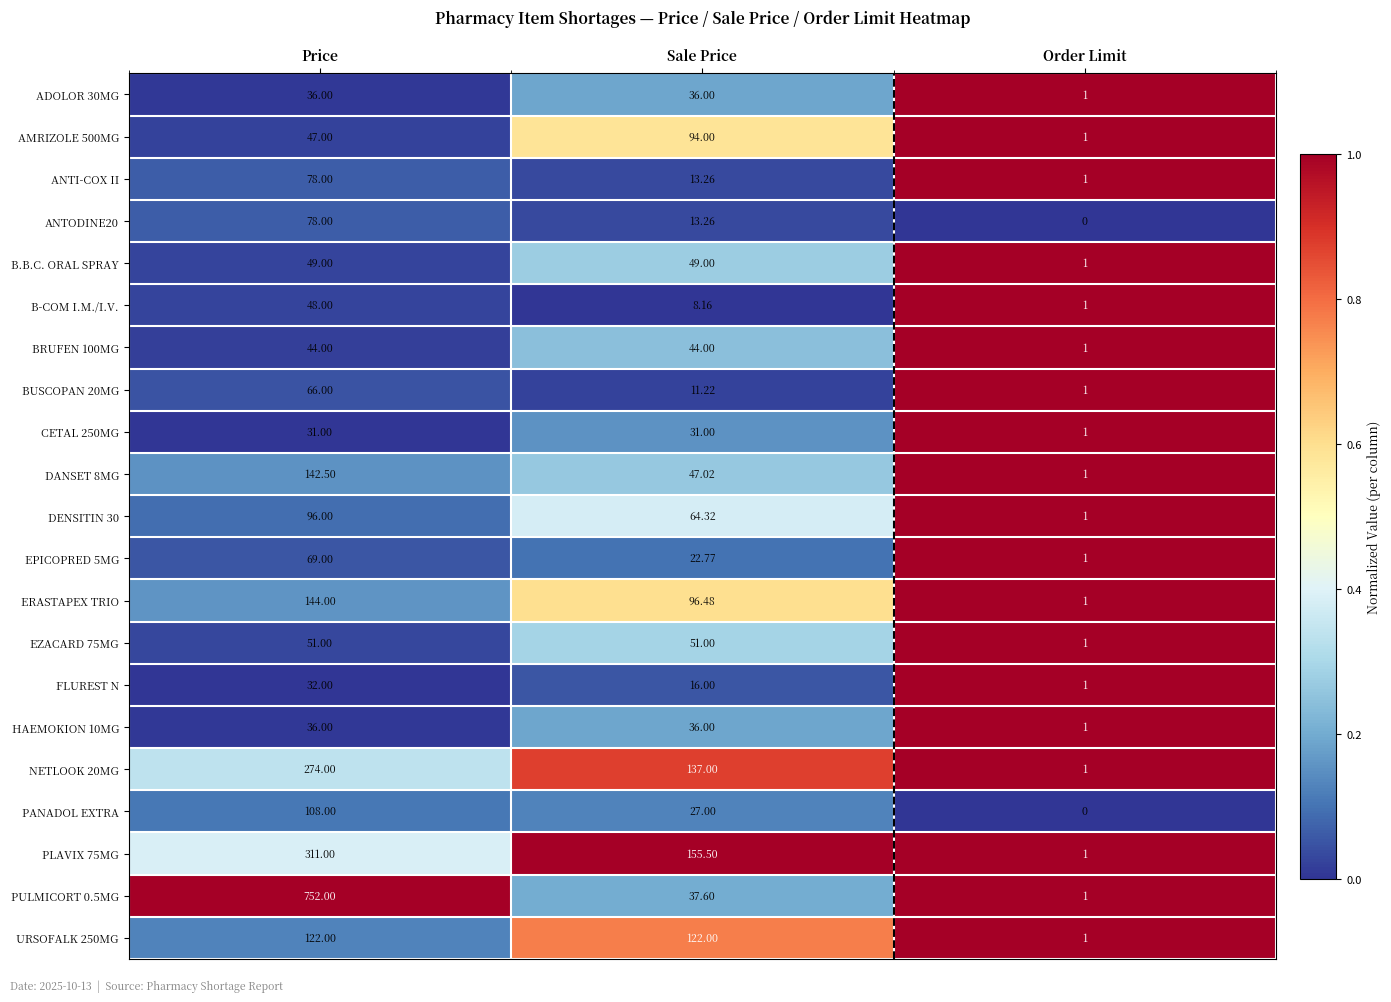

At which category is the sum across all series the highest?

Price